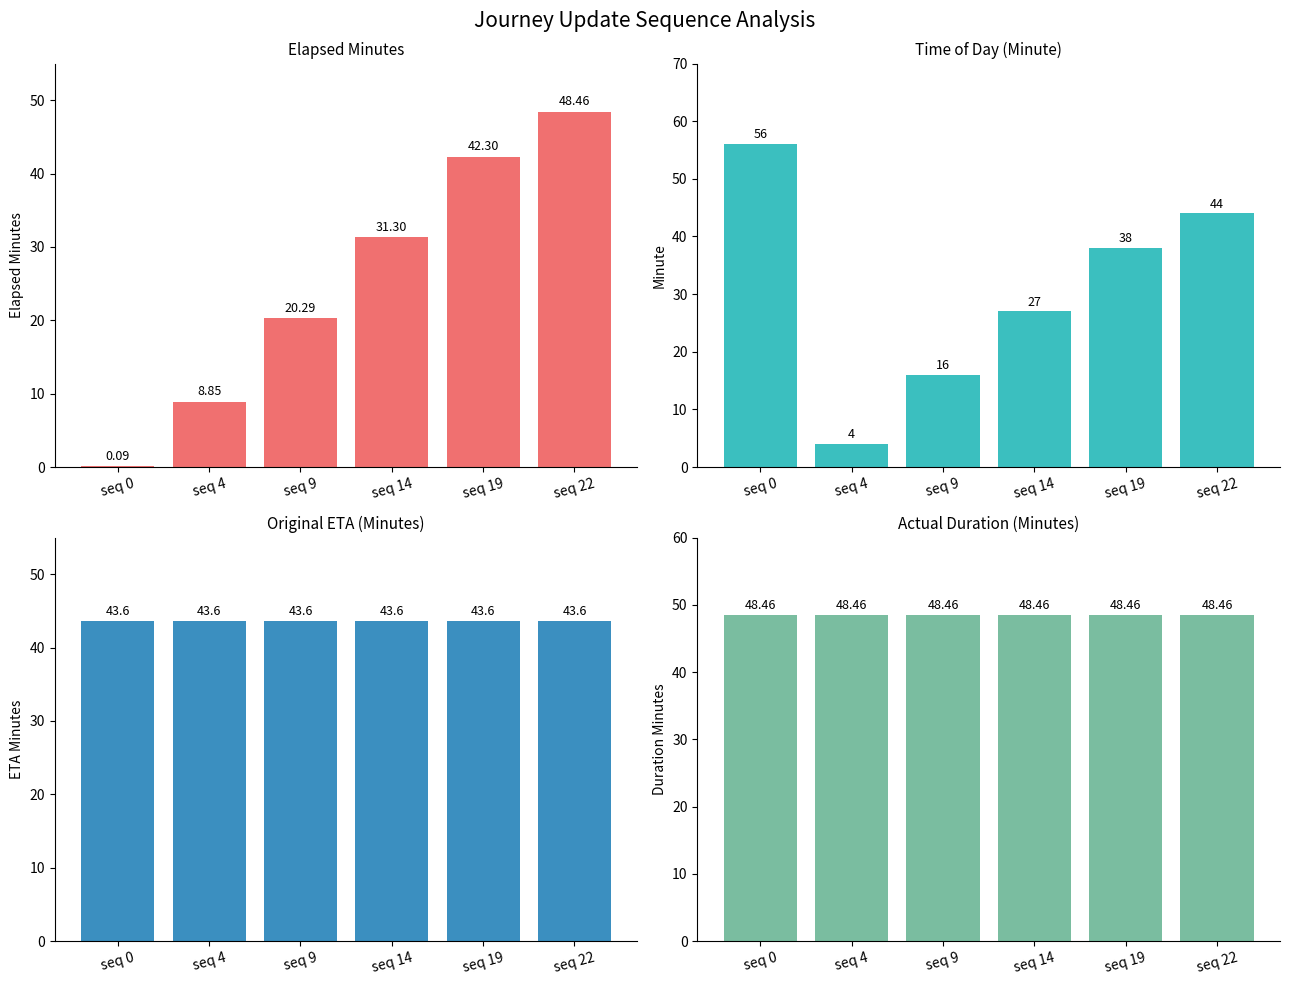

What value does the elapsed_minutes series have at seq 19?

42.3